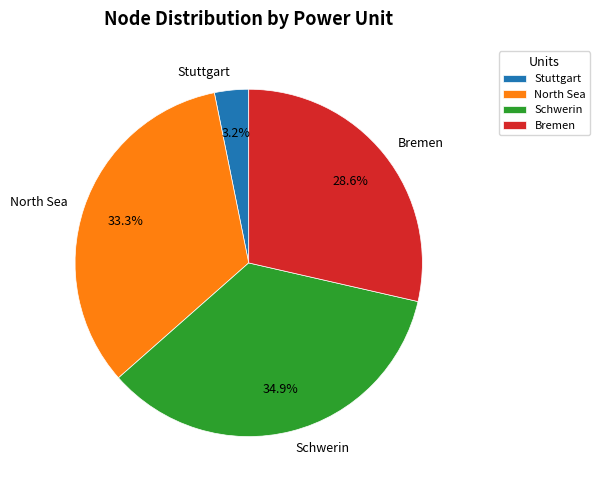

Is it true that Stuttgart is 3% of the pie?

True